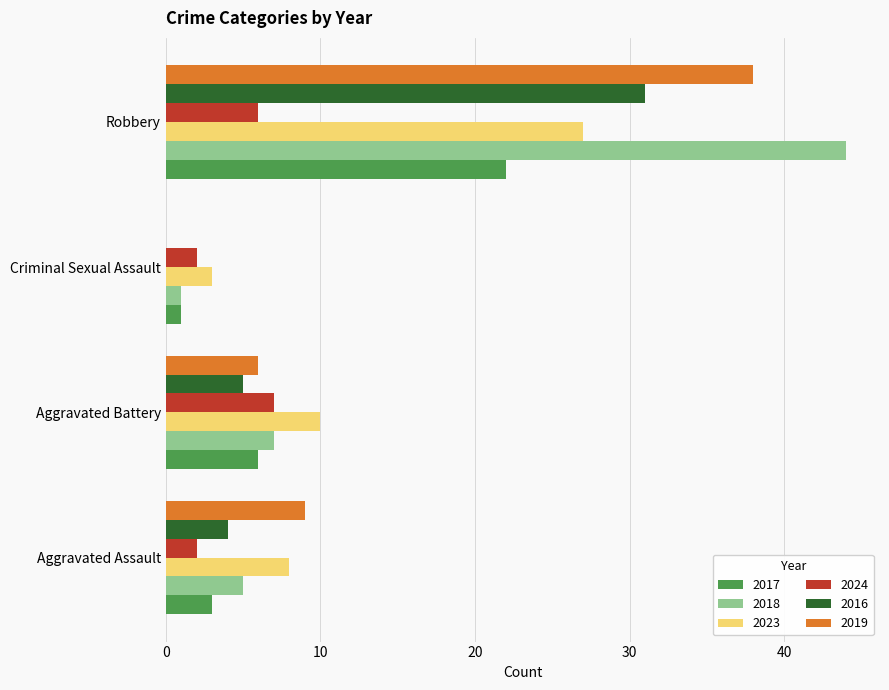

Count the number of data series in this chart.

6